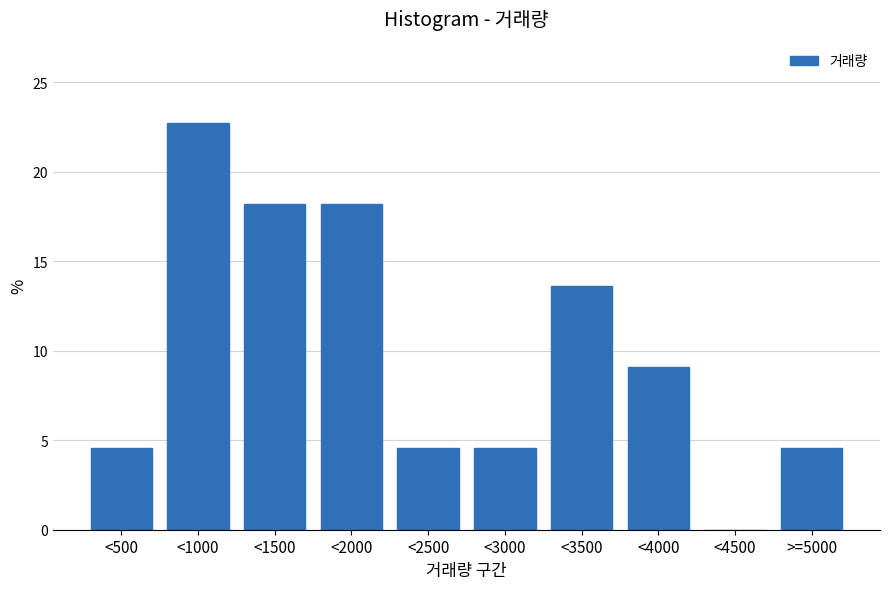

Reading left to right, what are all the values shown in this chart?

<500=4.5	<1000=22.7	<1500=18.2	<2000=18.2	<2500=4.5	<3000=4.5	<3500=13.6	<4000=9.1	<4500=0.0	>=5000=4.5